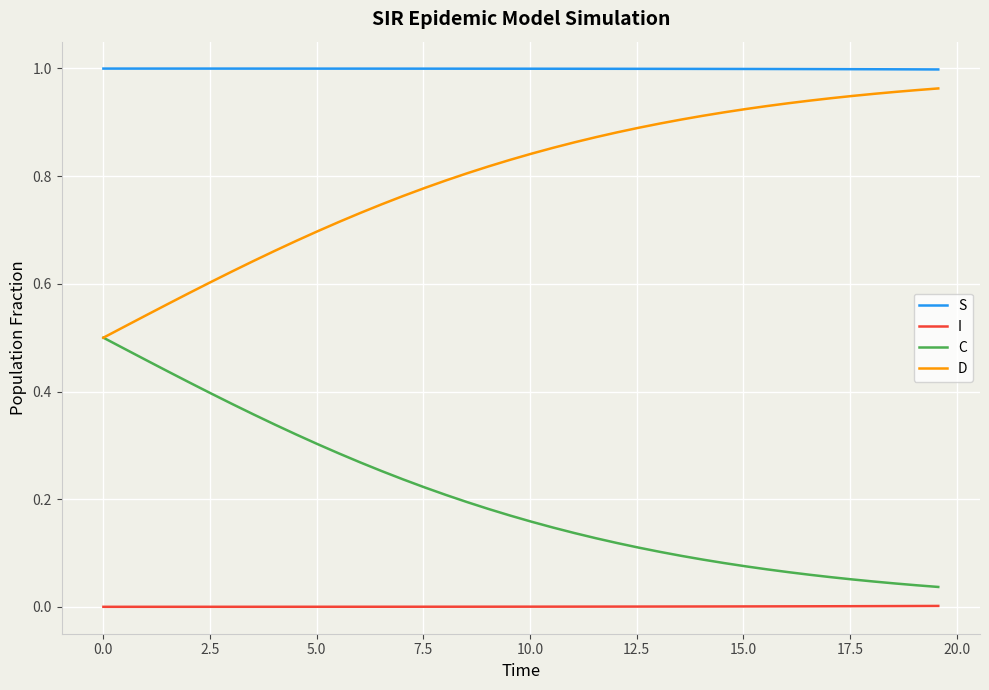

Rank the series by their average value, from lowest to highest.

I, C, D, S